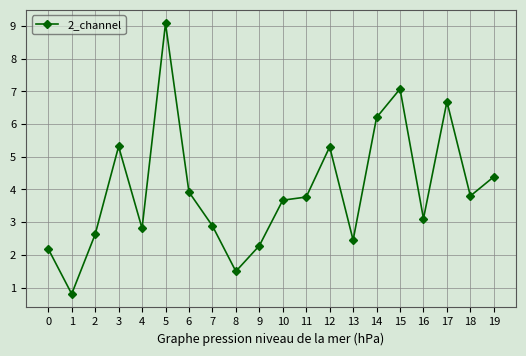

Between 3 and 10, which is larger?

3